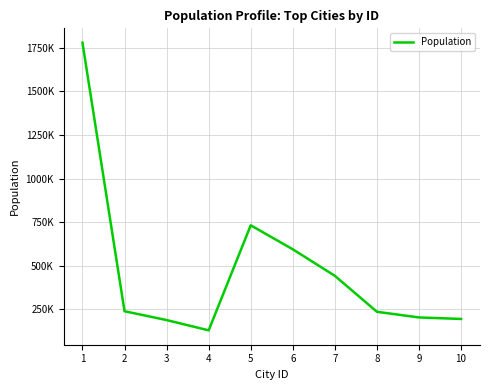

True or false: the data has more than 1 interior local peaks.

False